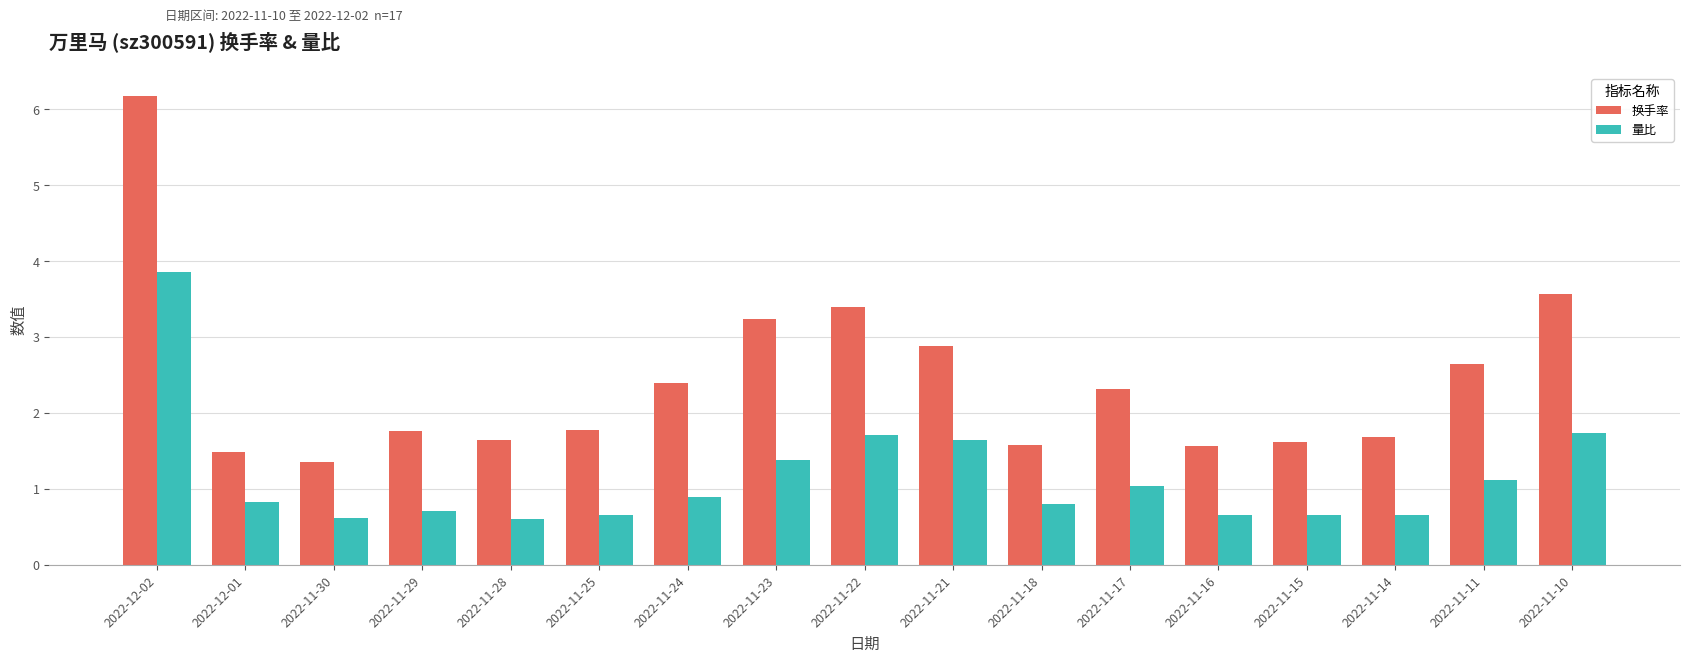

Rank the series by their maximum value, from lowest to highest.

量比, 换手率